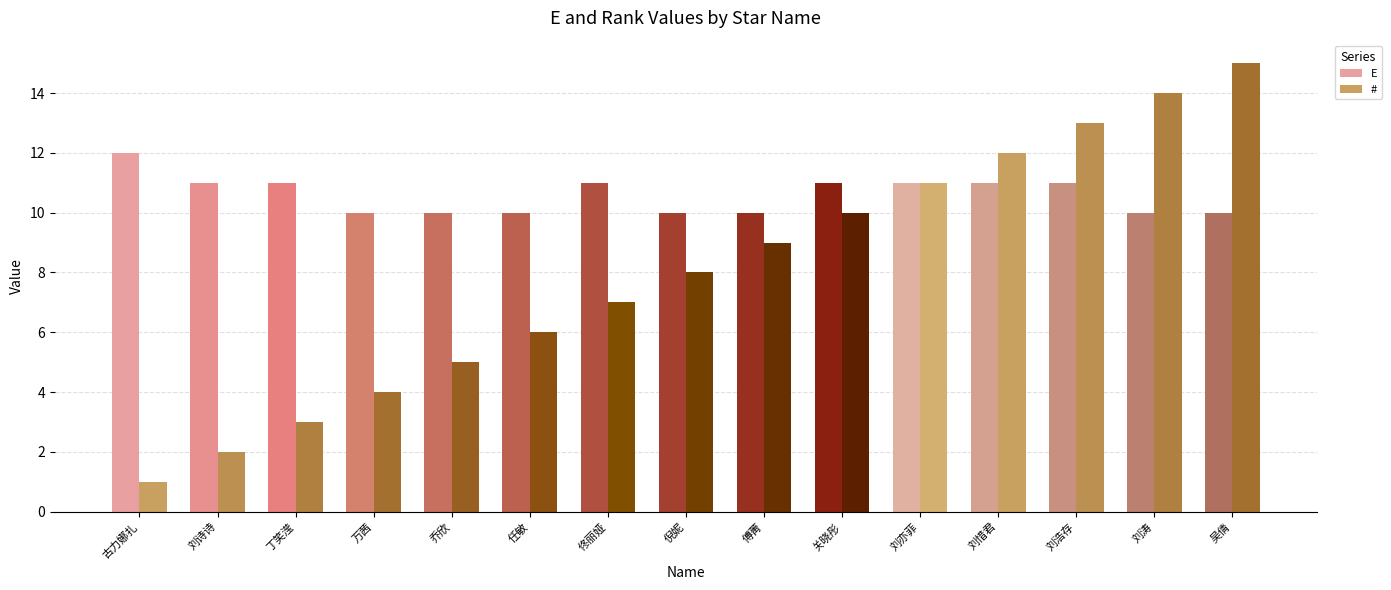

What value does the # series have at 刘惜君, to the nearest 10?

10